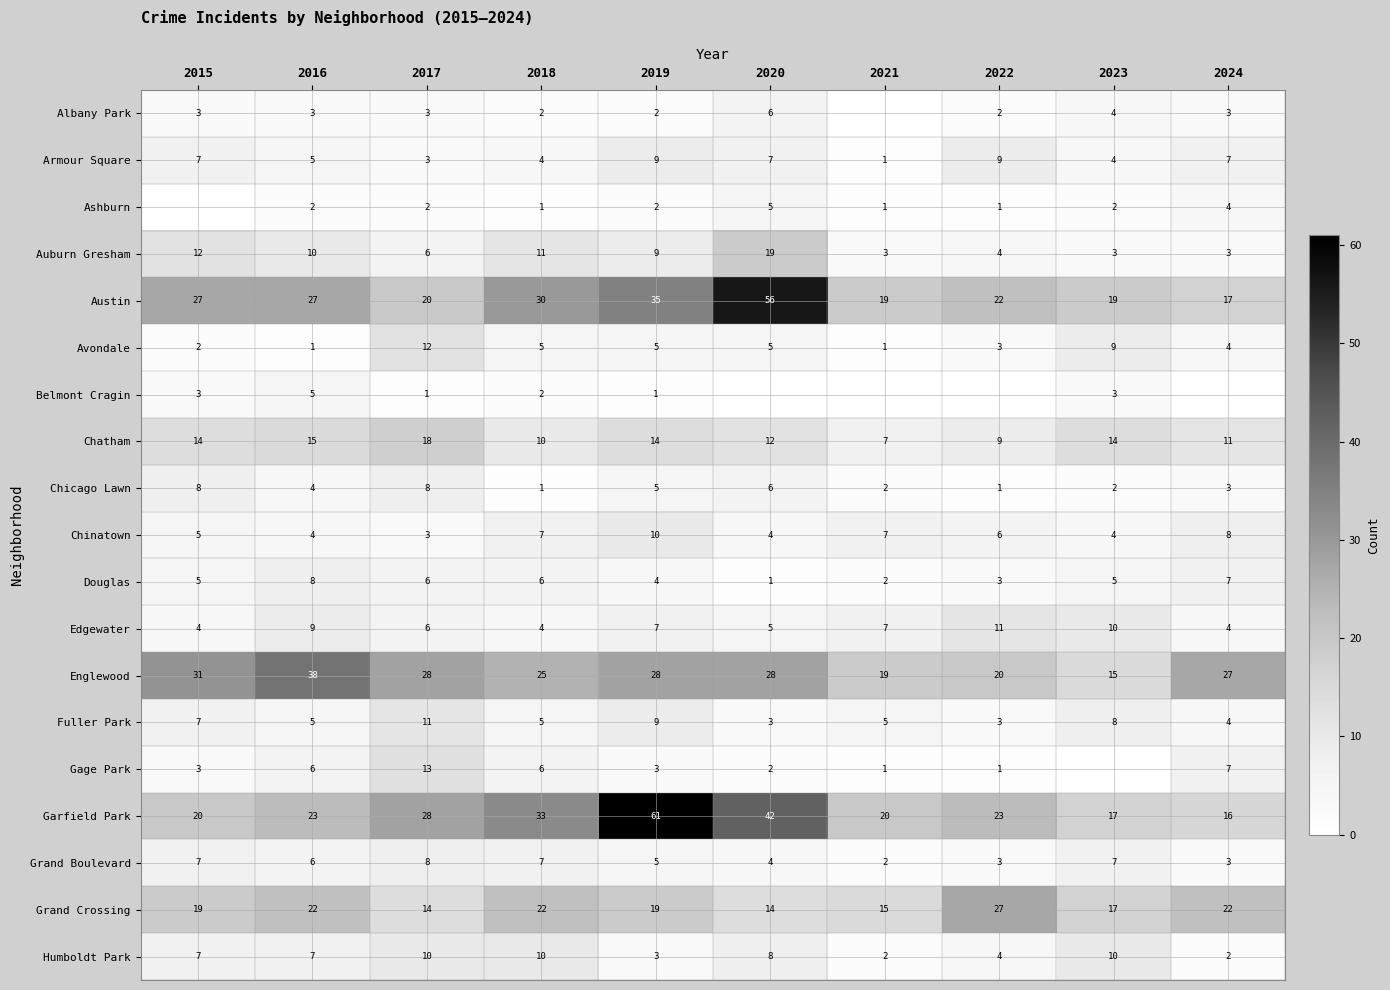

How many data points does each series have?

10